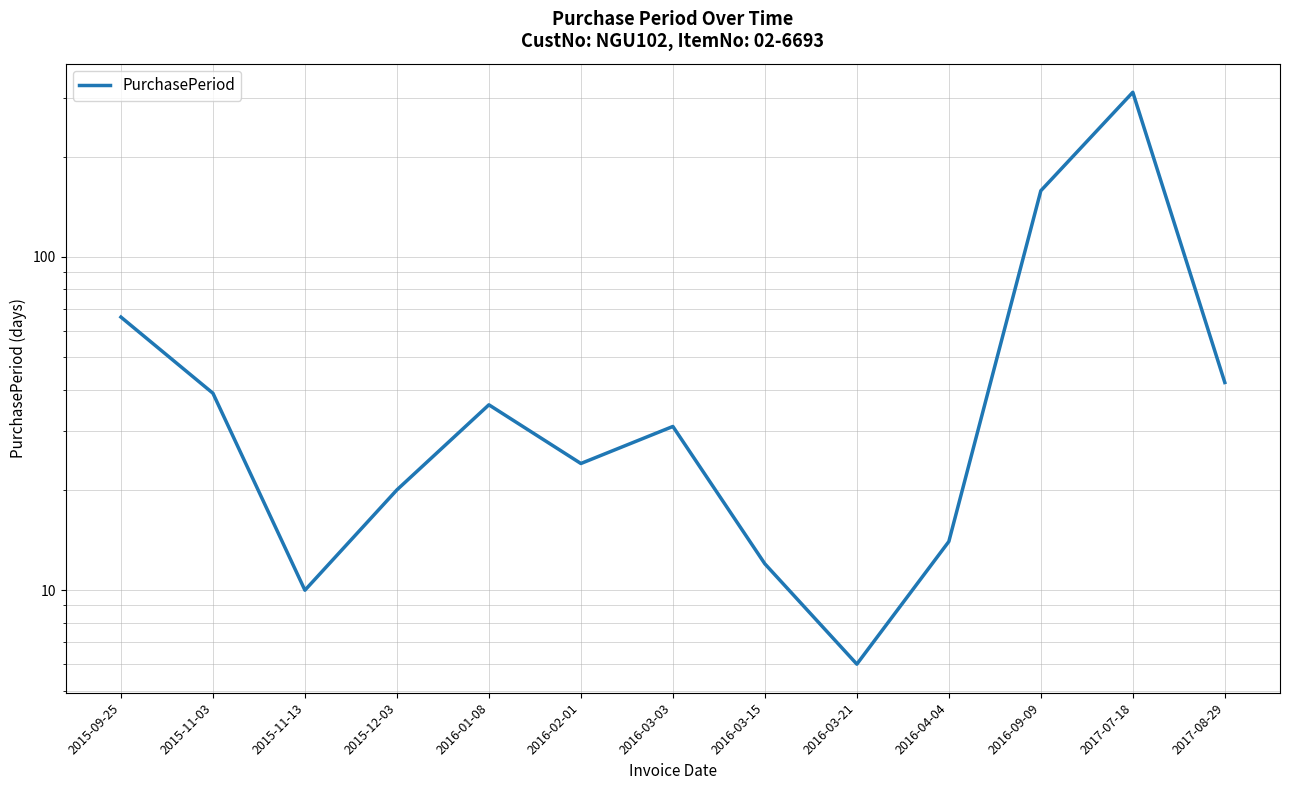

List the labels in order of value, largest first.

2017-07-18, 2016-09-09, 2015-09-25, 2017-08-29, 2015-11-03, 2016-01-08, 2016-03-03, 2016-02-01, 2015-12-03, 2016-04-04, 2016-03-15, 2015-11-13, 2016-03-21